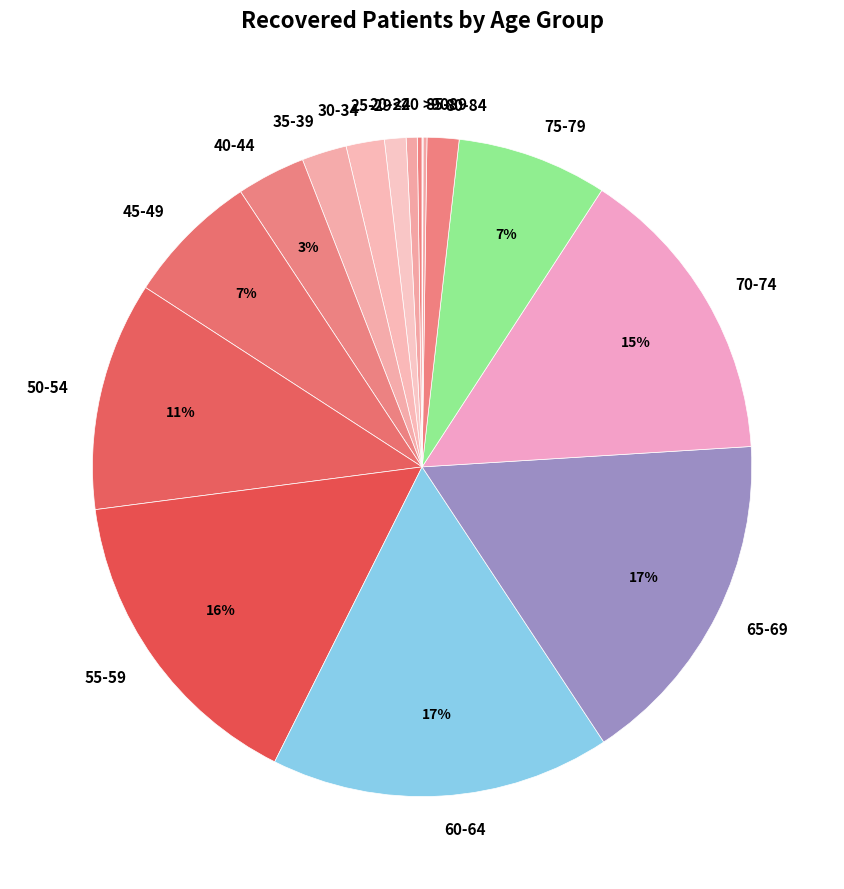

To the nearest percent, what portion does 40-44 represent?

3%